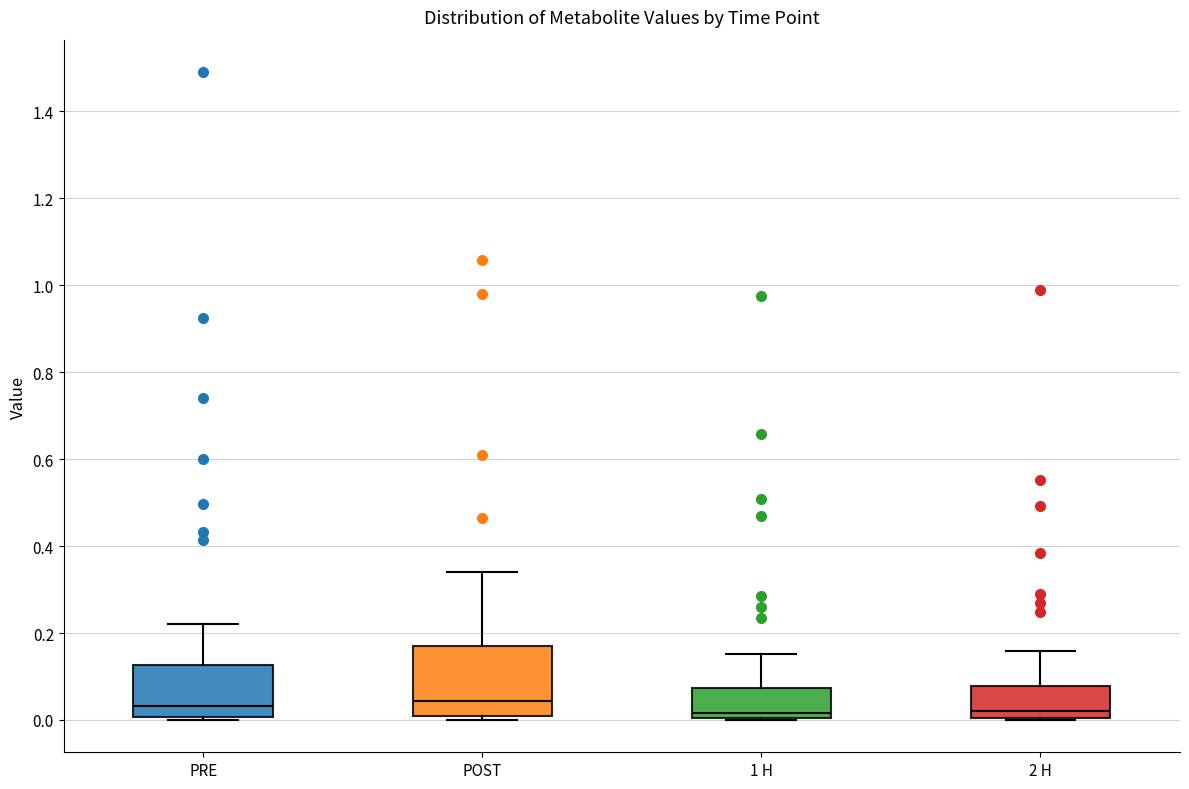

Reading left to right, transcribe this box plot: for each box, give where its median line is, the range the box spans, and where its two whiskers end, as read against the y-axis. The values are not printed on the chart, so give them approximately, as read against the axis.

PRE: median 0.04, box 0.00 to 0.12, whiskers 0.00 (just below the box's lower edge) to 0.22
POST: median 0.04, box 0.00 to 0.16, whiskers 0.00 (just below the box's lower edge) to 0.34
1 H: median 0.02, box 0.00 to 0.08, whiskers 0.00 to 0.16
2 H: median 0.02, box 0.00 to 0.08, whiskers 0.00 to 0.16